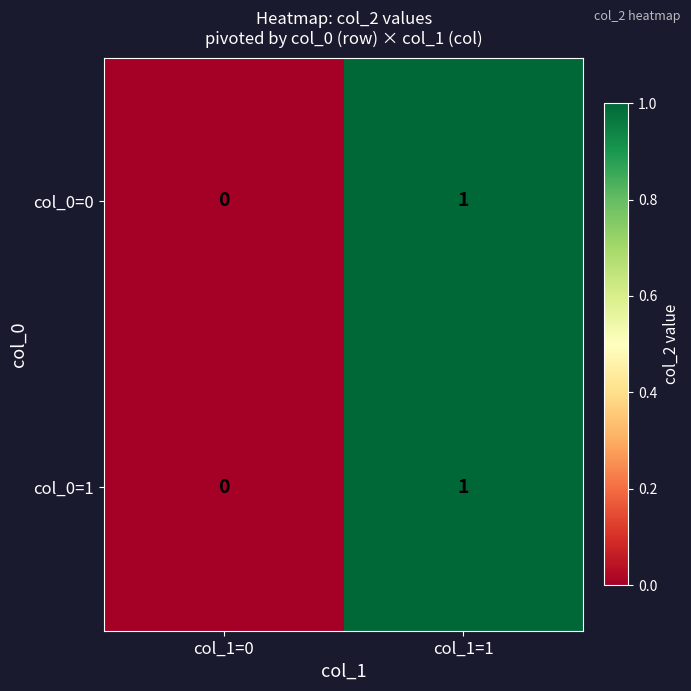

Which category has the highest value in the col_0=1 series?

col_1=1